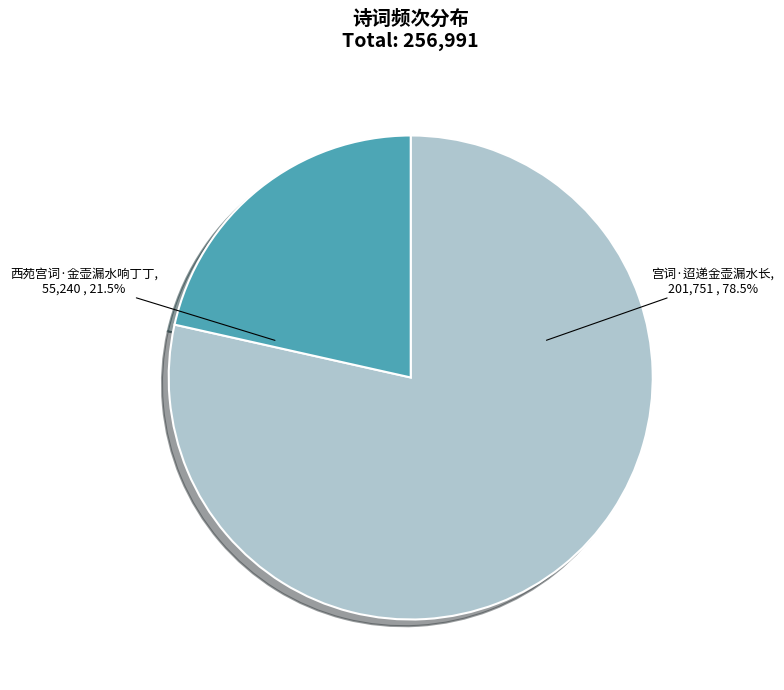

Rank the categories by value from lowest to highest.

西苑宫词·金壶漏水响丁丁, 宫词·迢递金壶漏水长